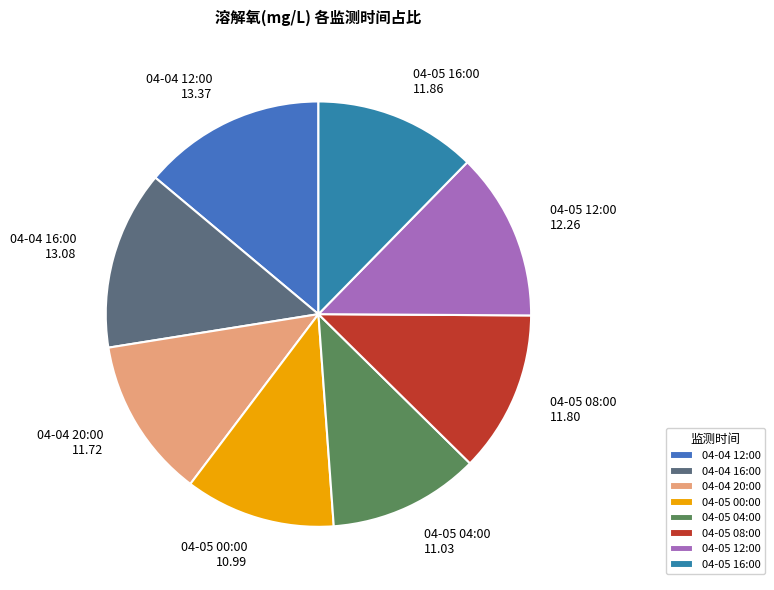

What is the ratio of the value at 04-05 04:00 11.03 to the value at 04-05 00:00 10.99?

1.0